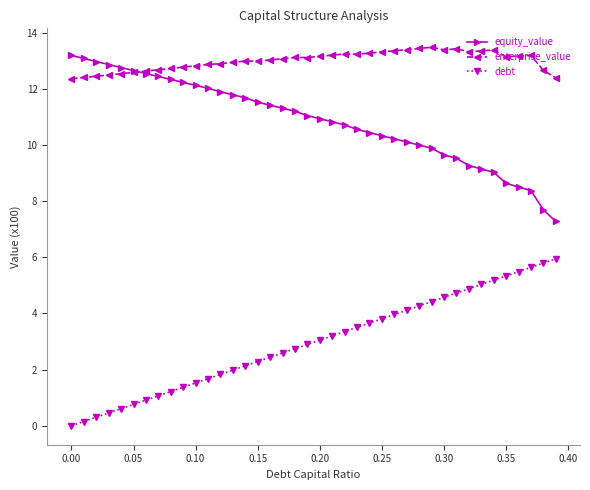

What is the value of the equity_value point at the 19th from the left?

11.2